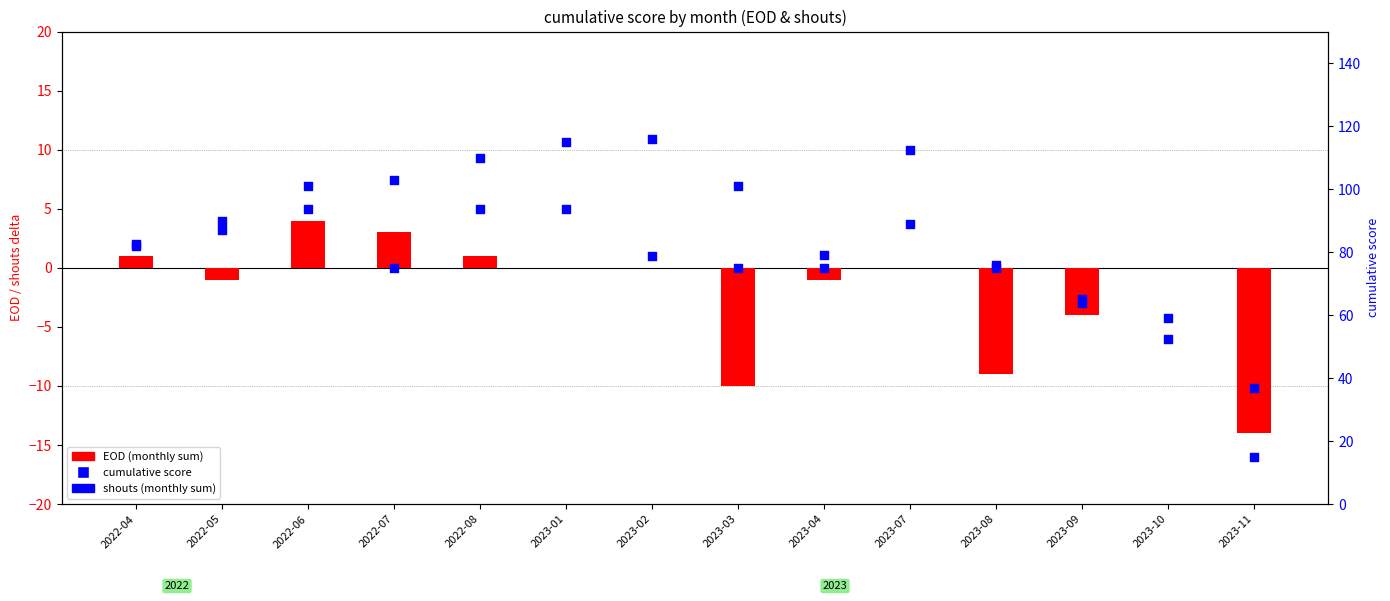

At how many categories does at least one series exceed 65?

11